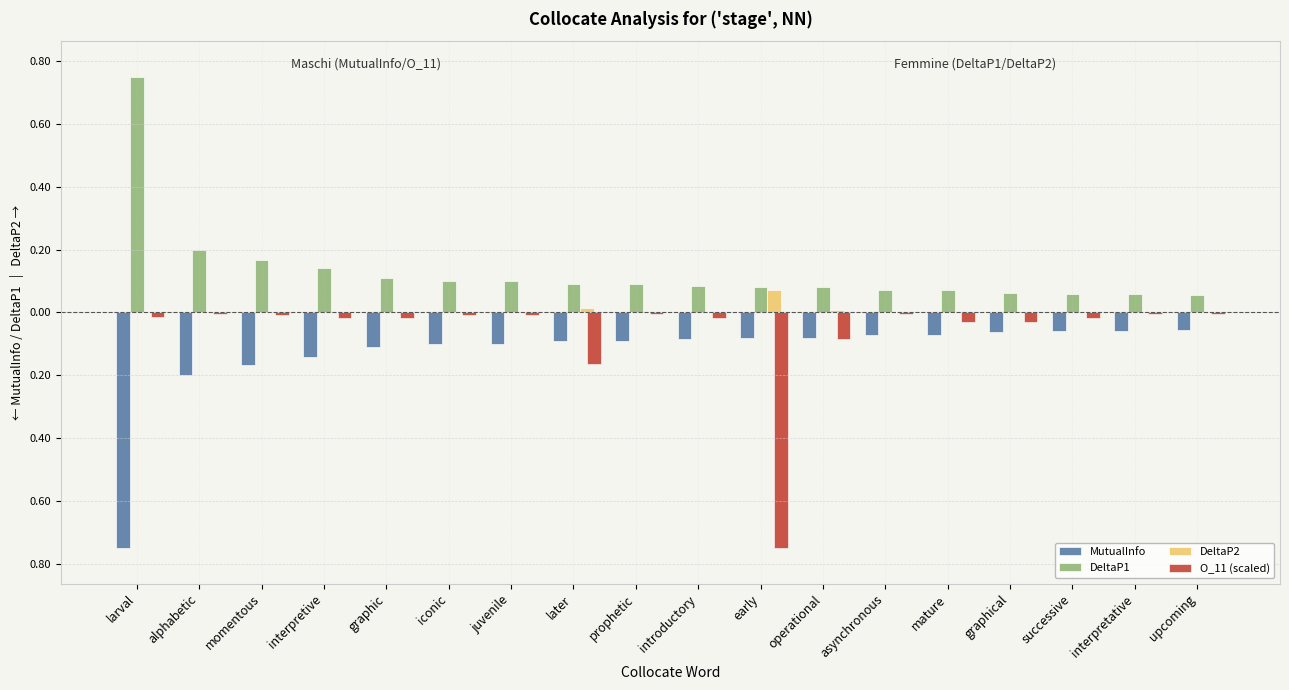

List the series in order of their overall mean, highest first.

DeltaP1, DeltaP2, O_11 (scaled), MutualInfo